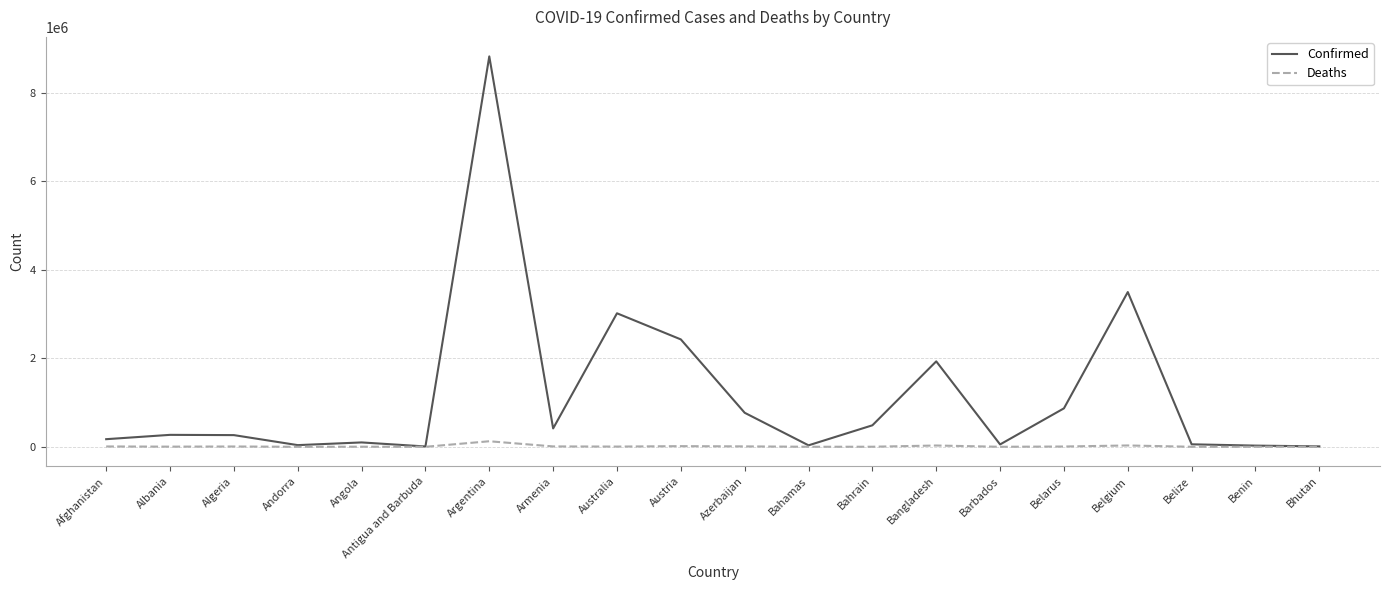

Rank the series by their average value, from lowest to highest.

Deaths, Confirmed